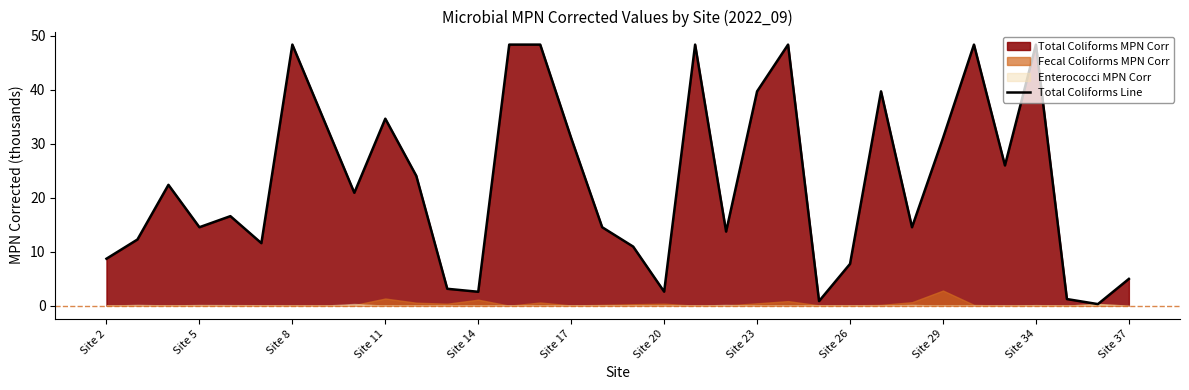

True or false: Total Coliforms Line has a value of 7.7 at Site 26.

True